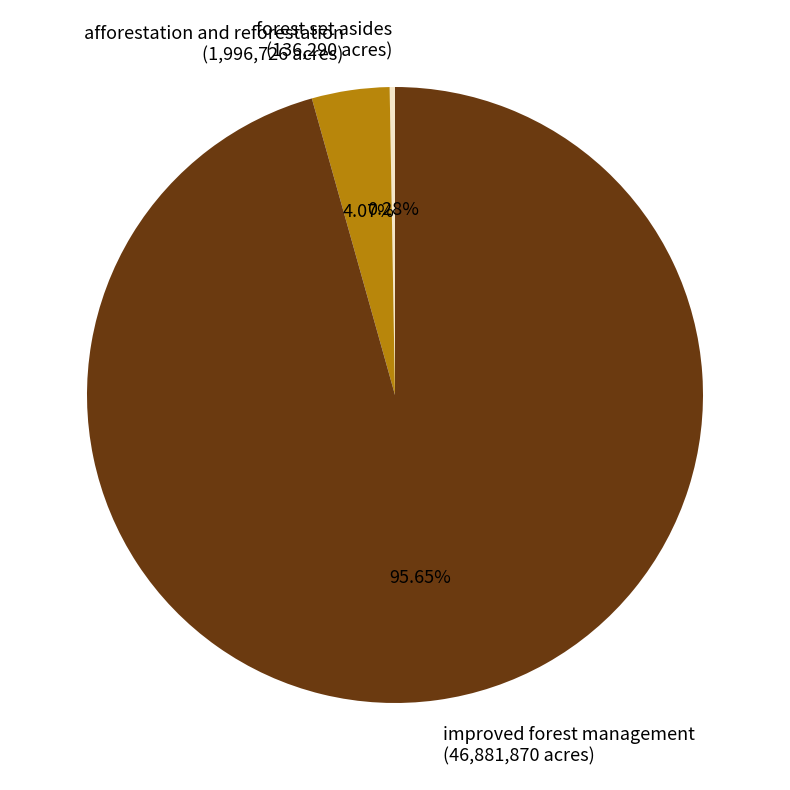

Do improved forest management and afforestation and reforestation together represent more than half of the pie?

Yes